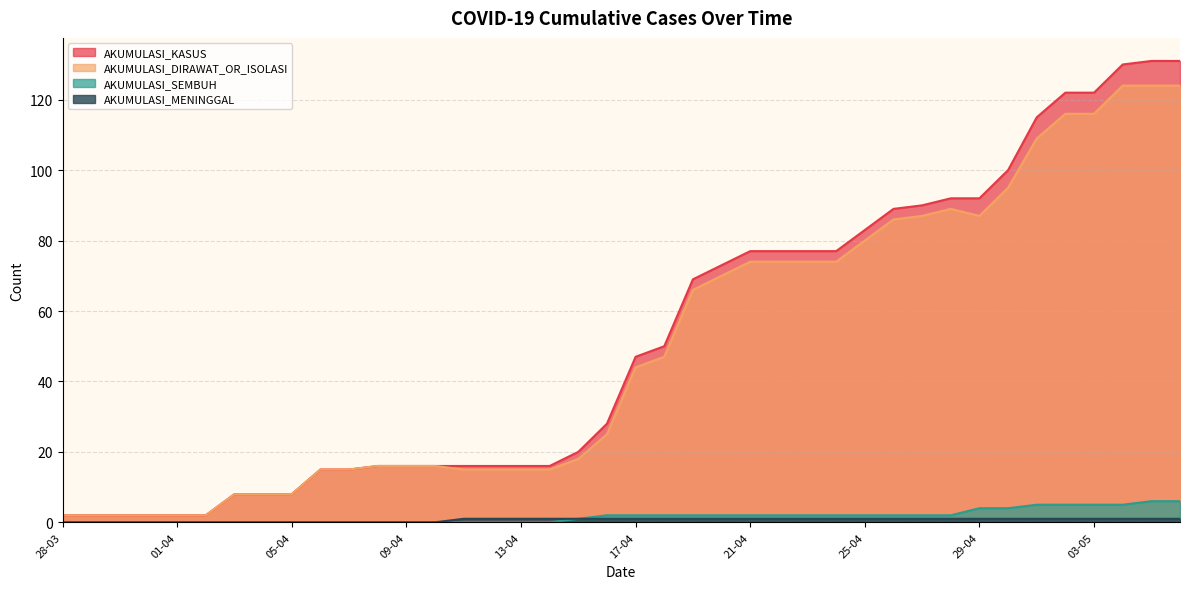

Which series changed the most between 22-04 and 05-05?

AKUMULASI_KASUS